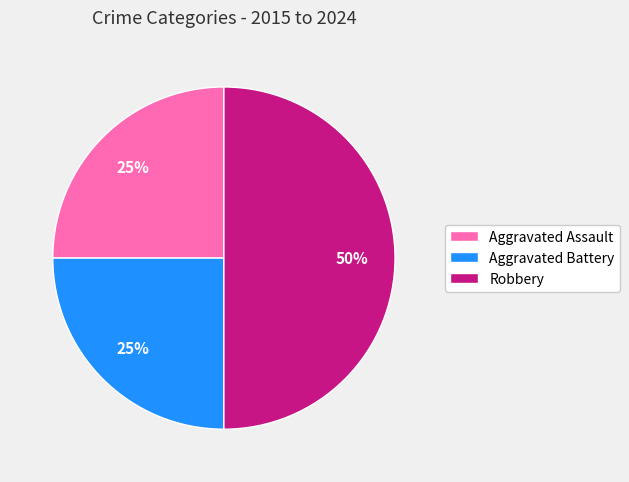

How many segments does this pie chart have?

3